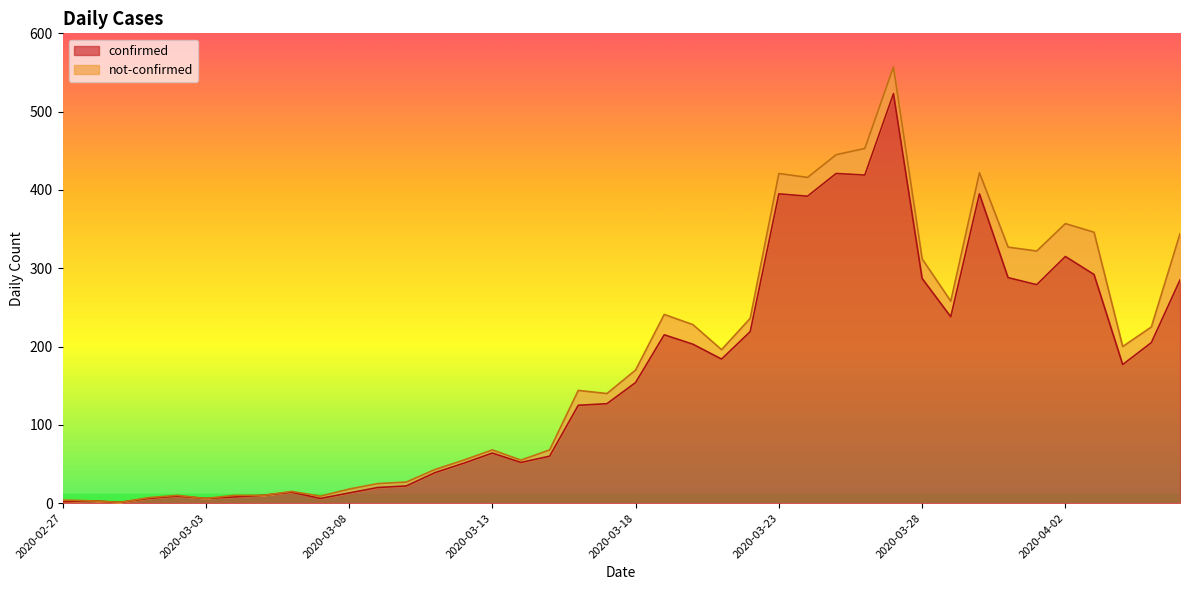

What is the label of the 1st point from the left?

2020-02-27